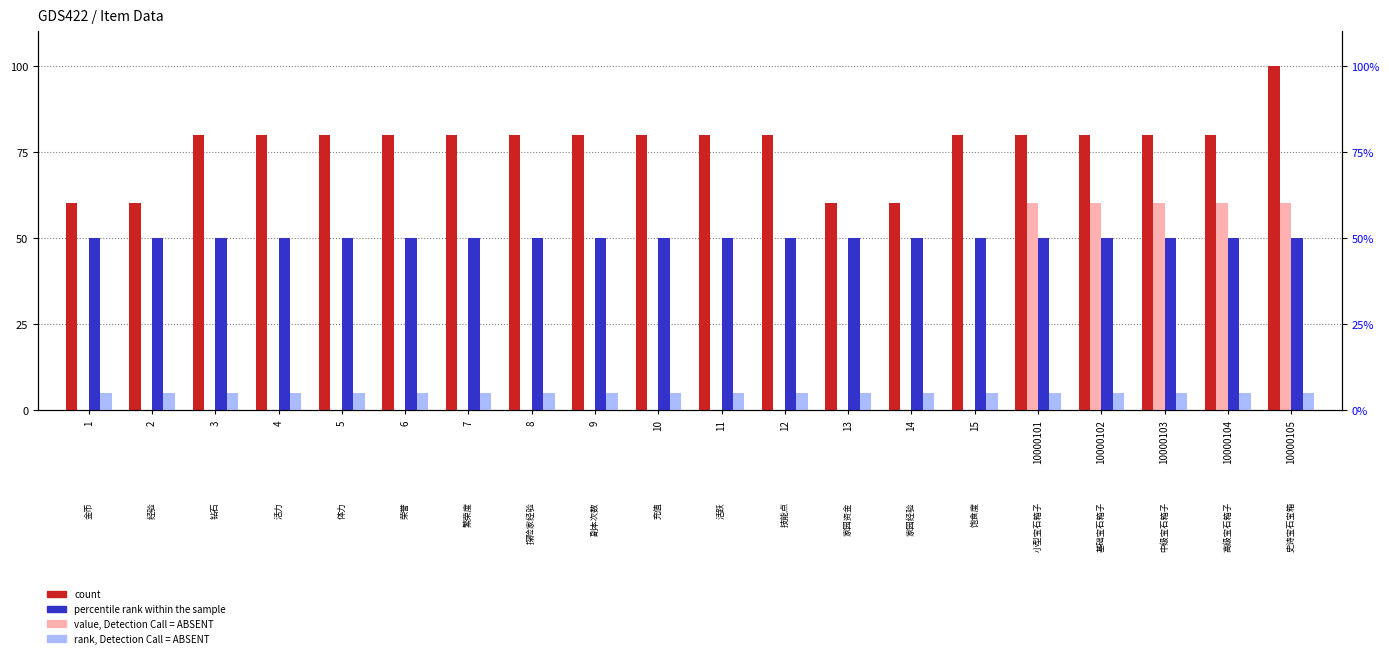

What is the value of the rank, Detection Call = ABSENT bar at the 7th from the left?

5